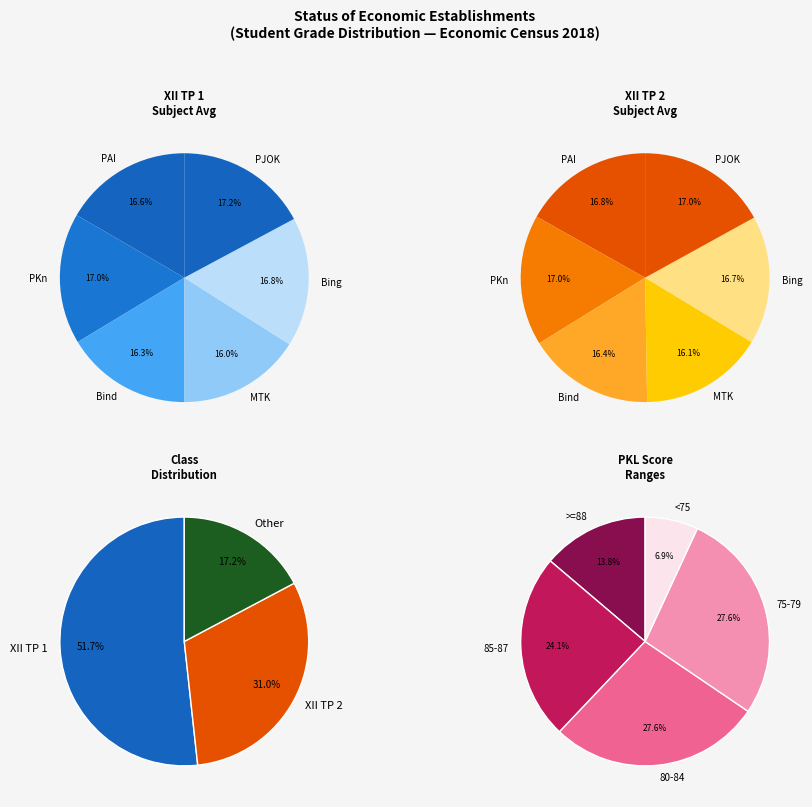

What portion of the pie excludes Other?

82.8%